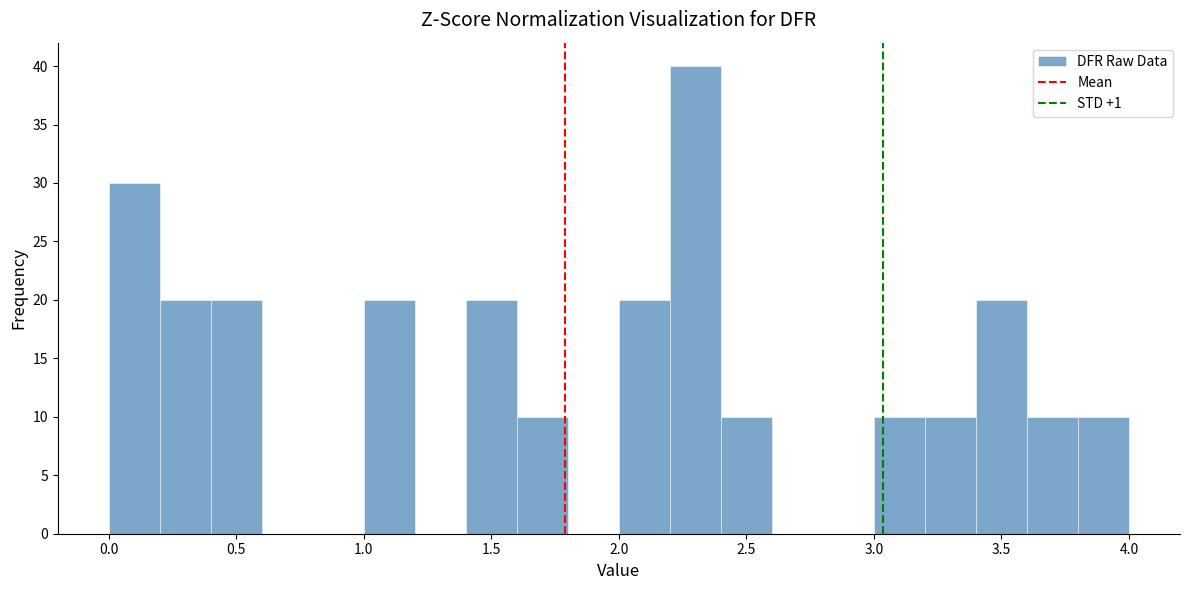

What is the height of the bar covering 2.0 to 2.2 on the x-axis? The values are not printed on the chart, so give them approximately, as read against the axis.

20